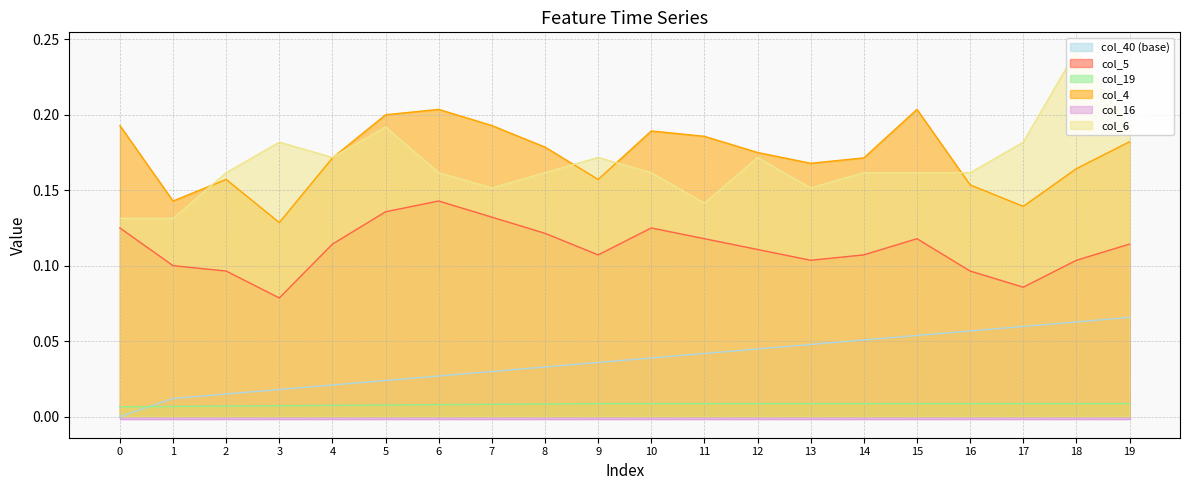

True or false: col_5 has a value of 0.3 at 6.

False